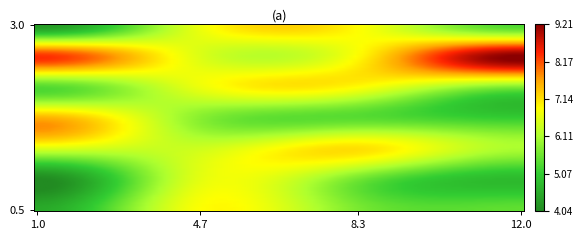

At how many categories does at least one series exceed 5?

4